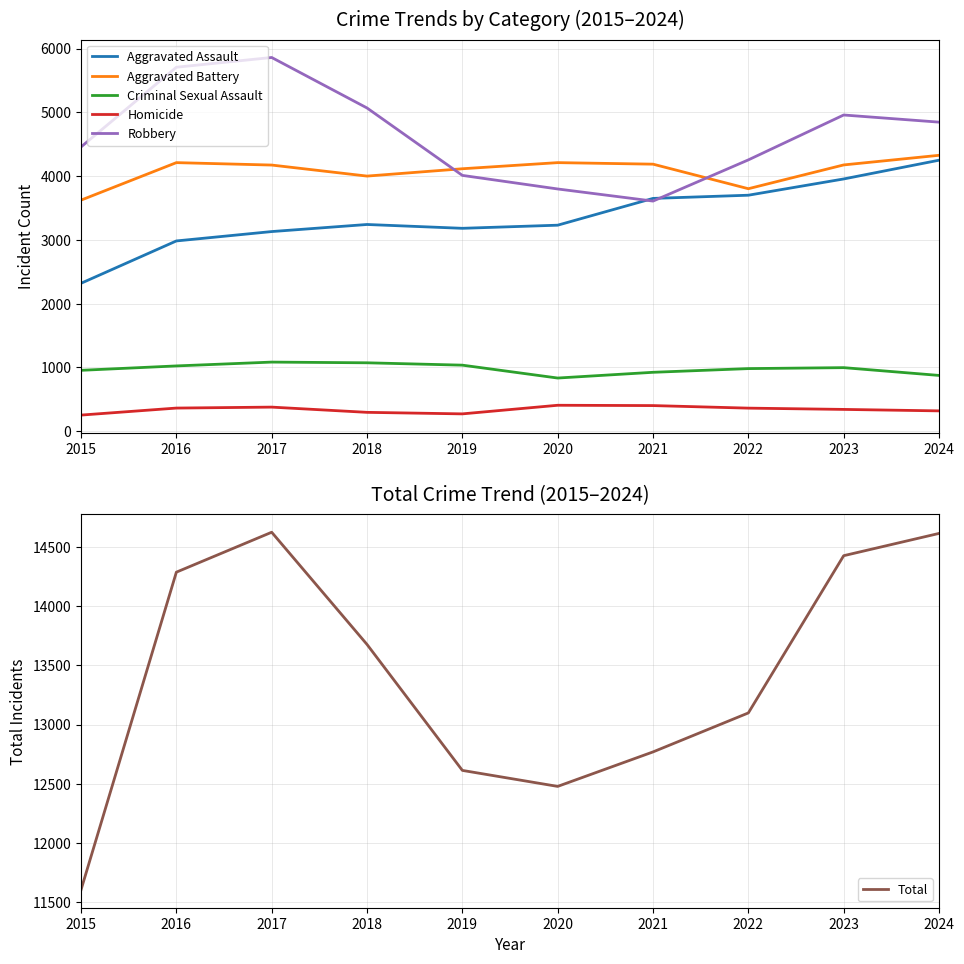

Which series changed the most between 2017 and 2018?

Total